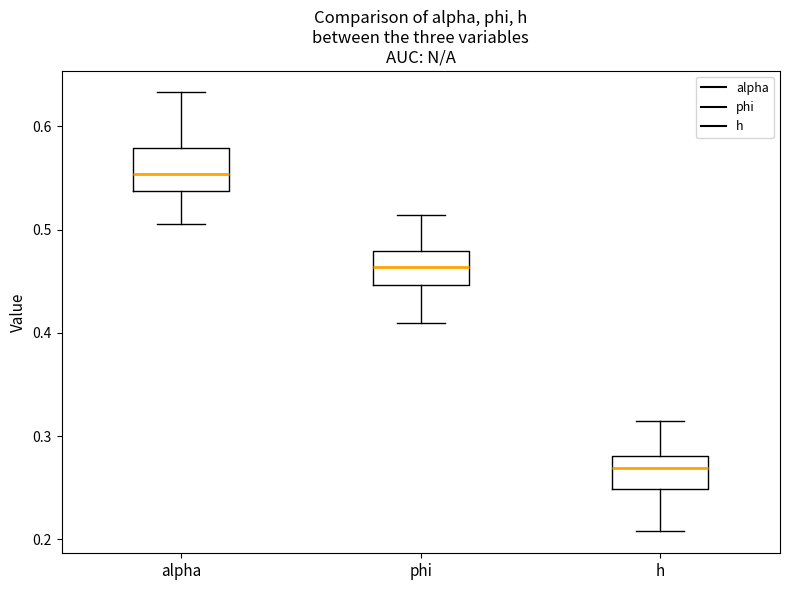

Where does the lower whisker of the box for phi end on the y-axis? The values are not printed on the chart, so give them approximately, as read against the axis.

0.41